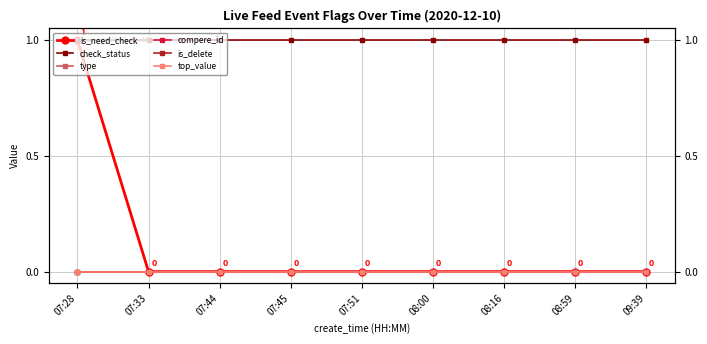

What position from the left is 07:45?

4